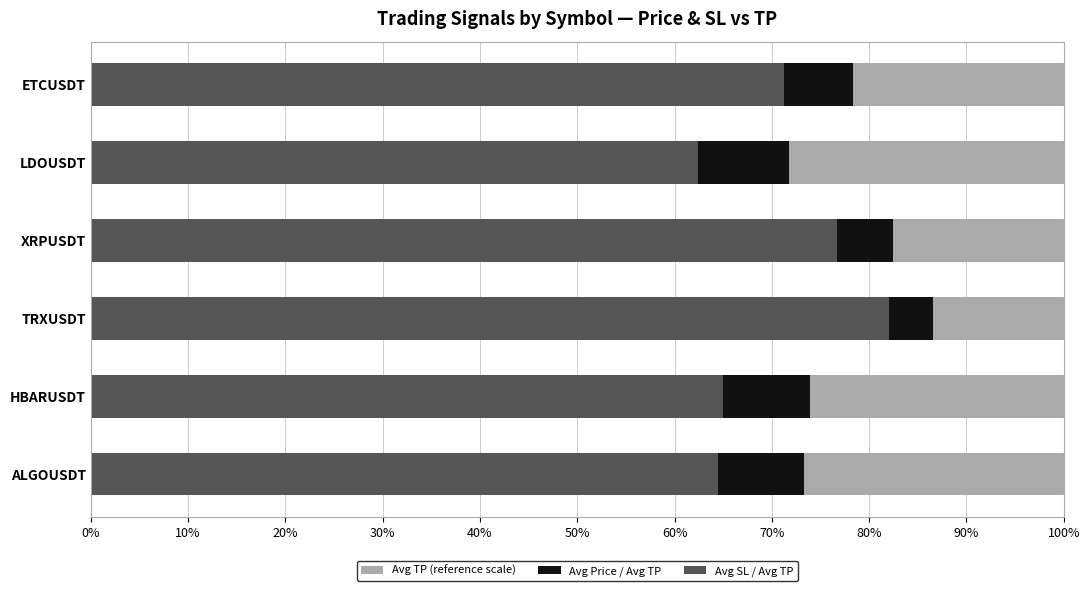

At 40%, list the series in order from smallest to largest.

Avg TP (reference scale), Avg SL / Avg TP, Avg Price / Avg TP